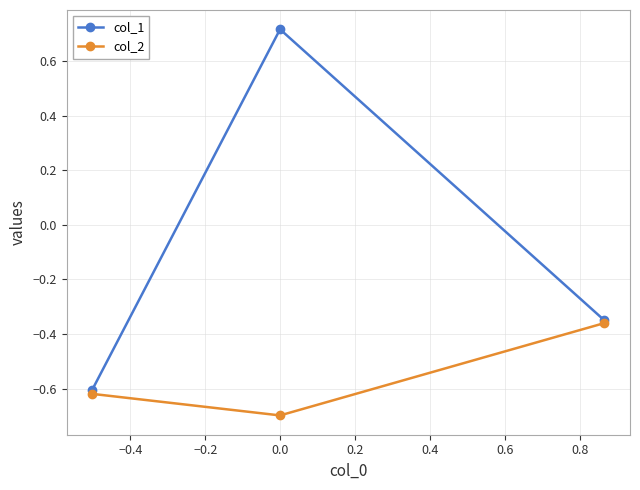

What are all the series names shown in the legend?

col_1, col_2